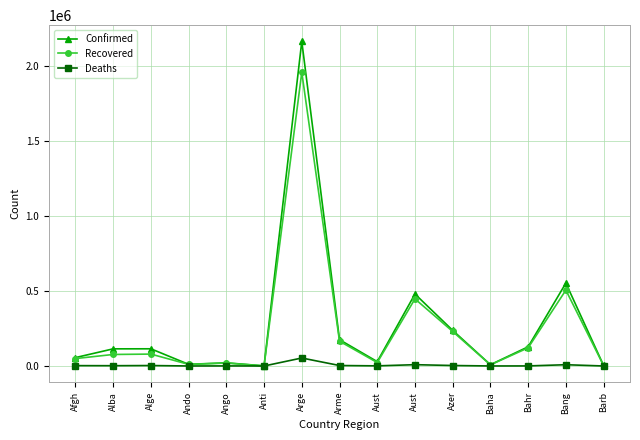

True or false: Deaths has a value of 909 at Aust.

True